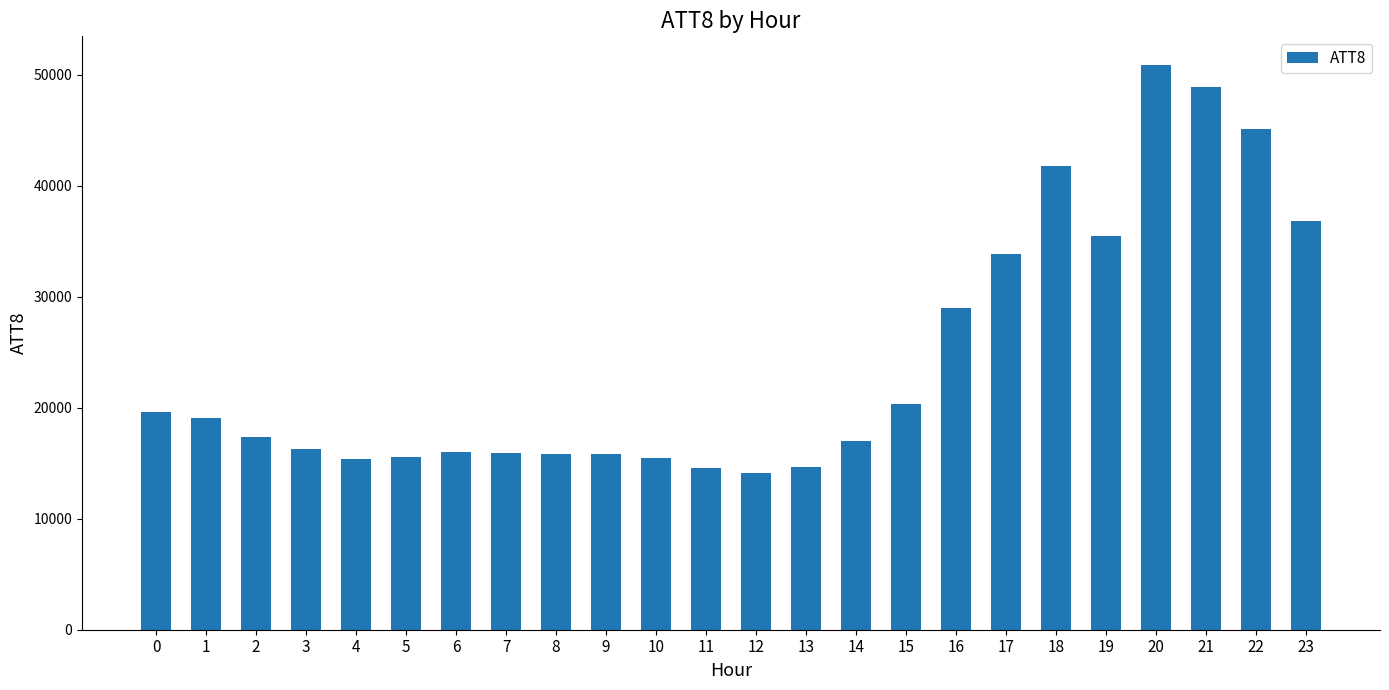

Approximately how many times larger is the value at 3 compared to 2?

0.9